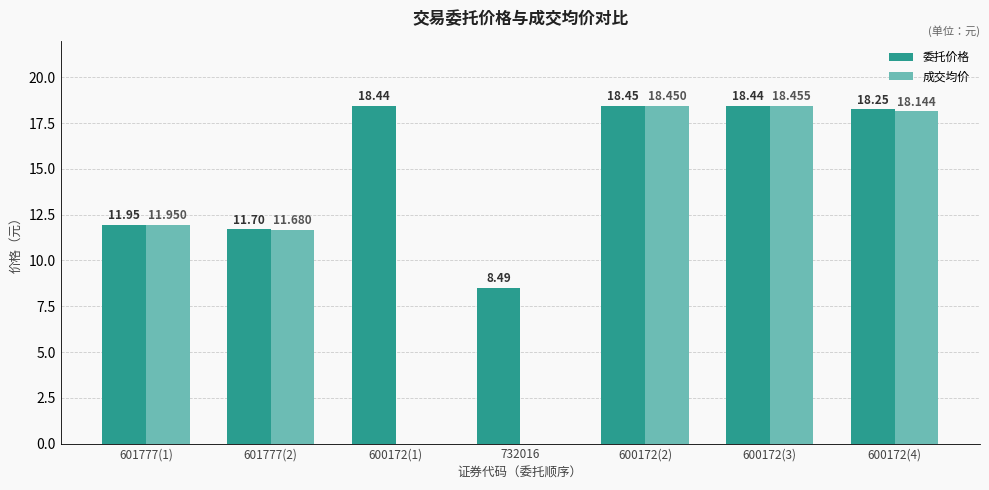

Is the value of 成交均价 at 600172(4) greater than the value of 委托价格 at 600172(1)?

No